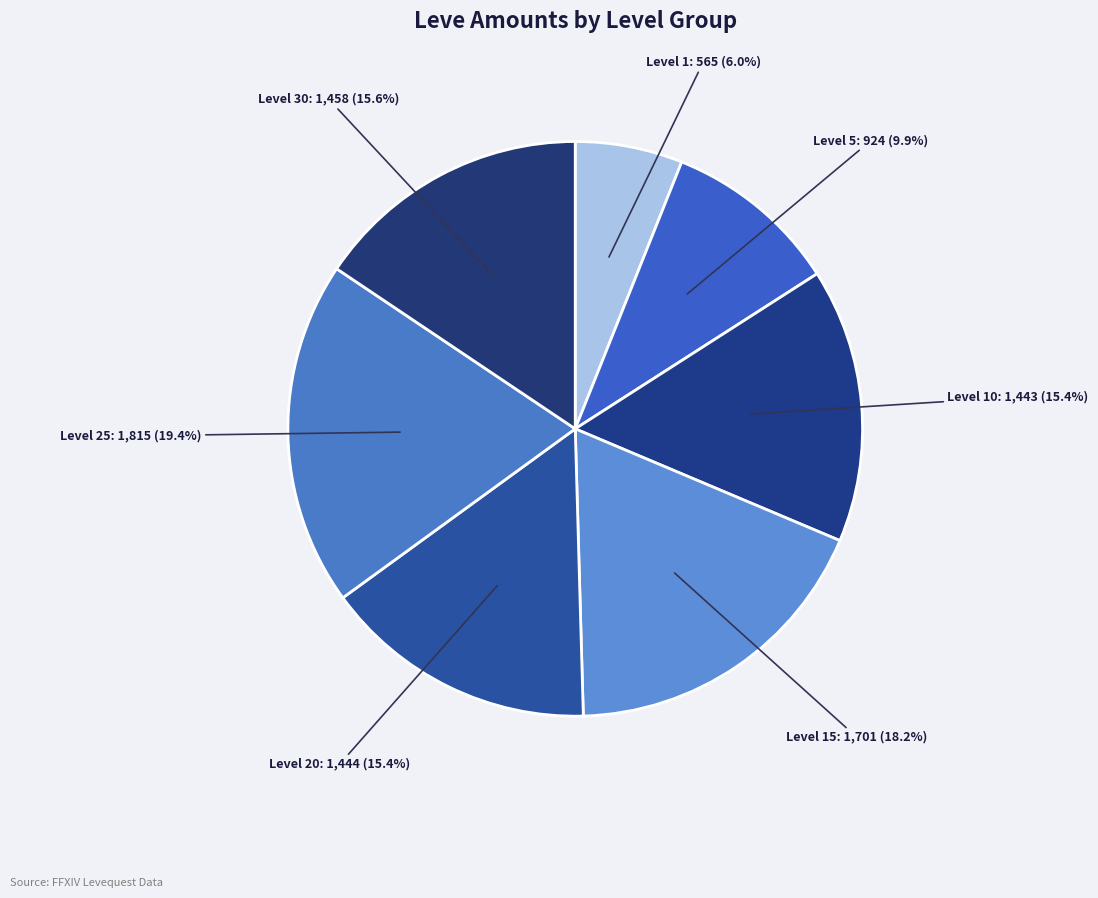

Is there any slice that represents more than half of the pie?

No